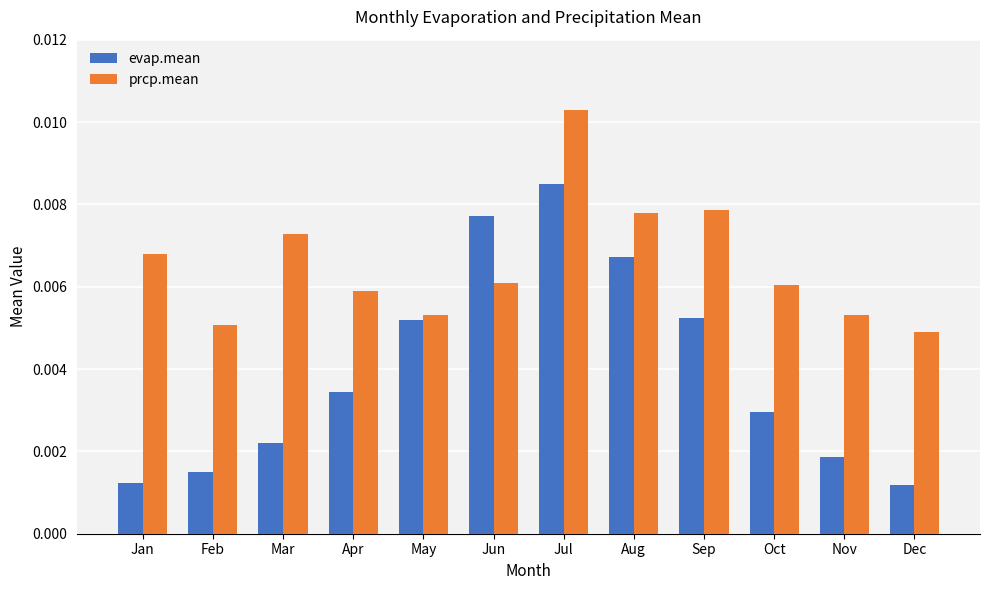

Count the number of categories in the chart.

12